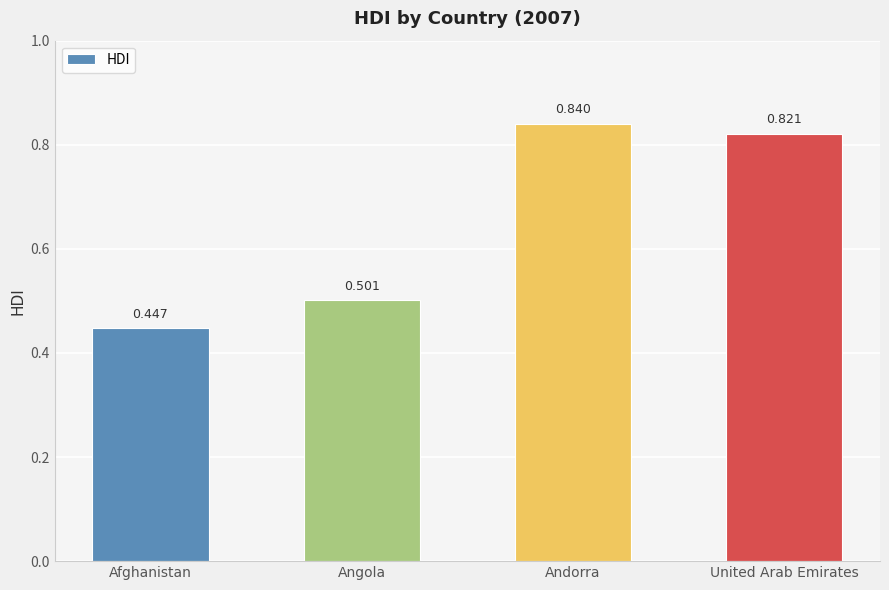

Rank the categories by value from highest to lowest.

Andorra, United Arab Emirates, Angola, Afghanistan